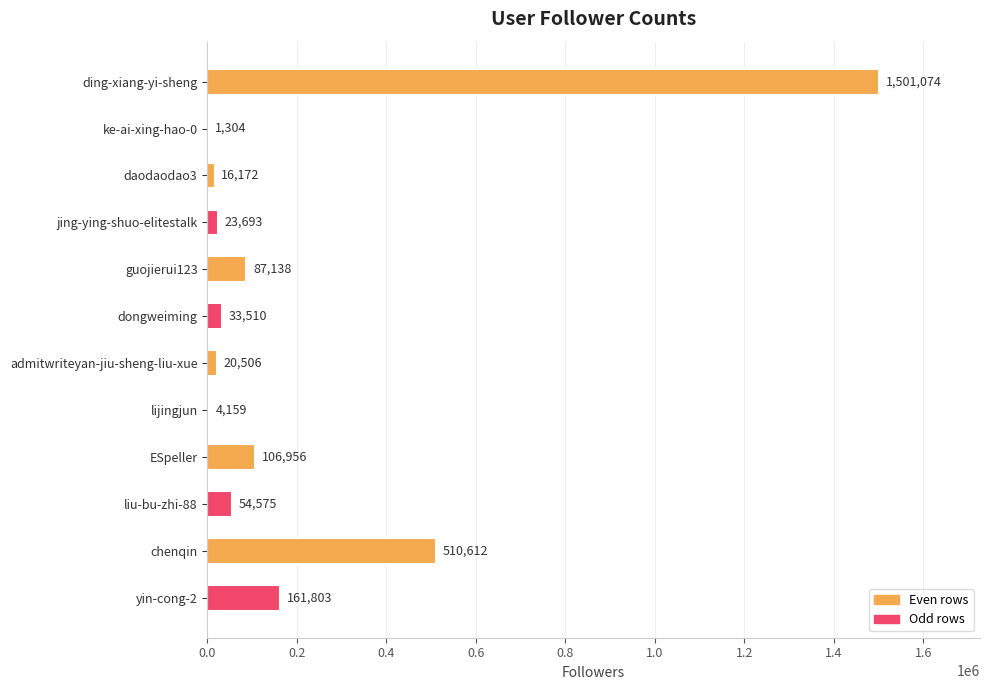

What is the greatest value displayed?

1501074